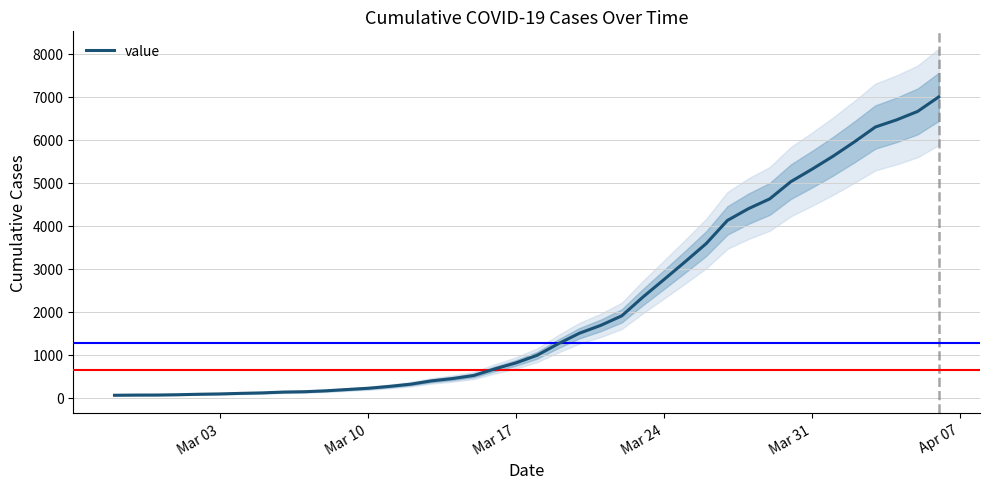

True or false: the data has more than 0 interior local peaks.

False